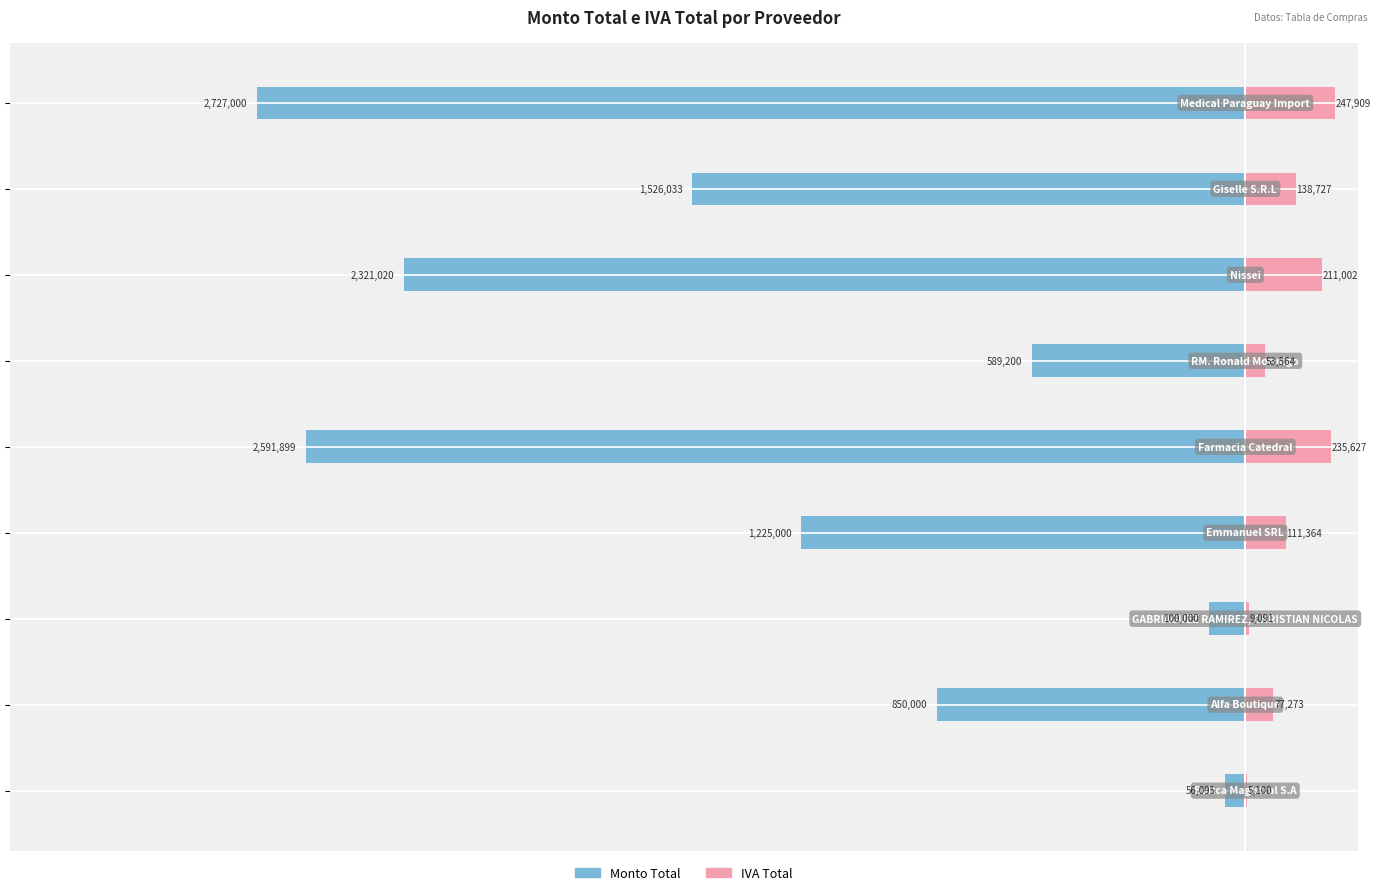

What are all the series names shown in the legend?

Monto Total, IVA Total